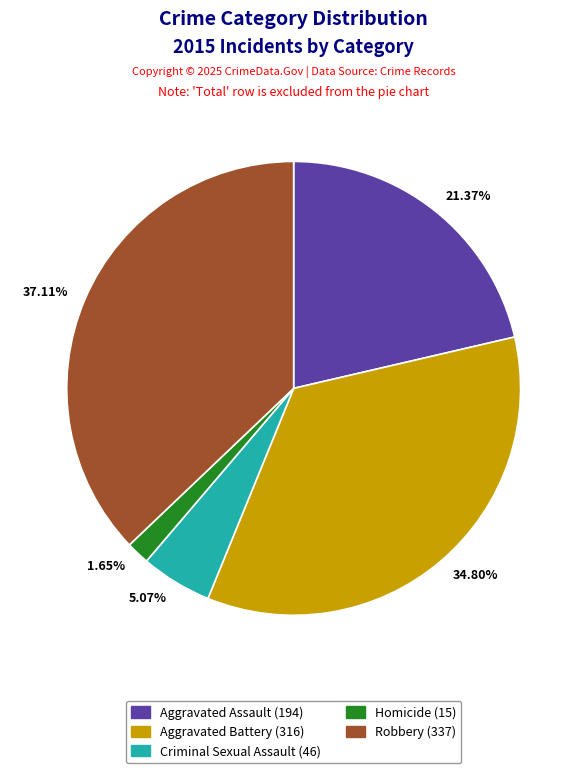

How many segments does this pie chart have?

5